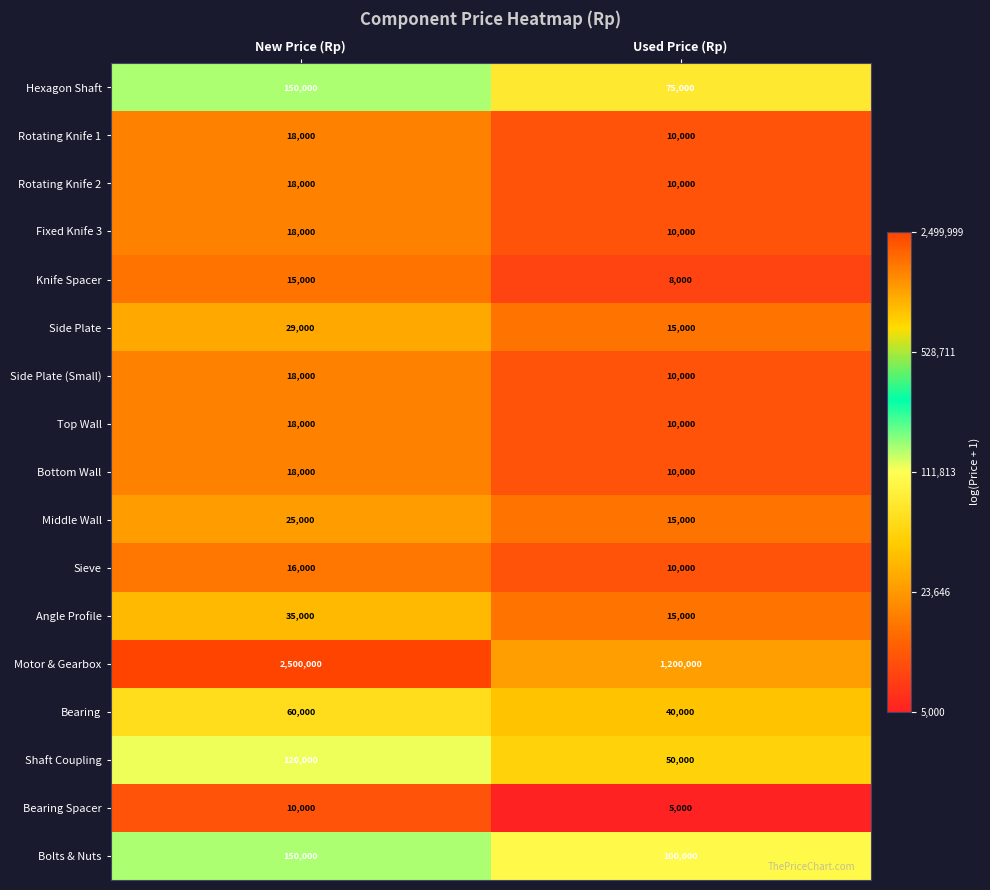

Read the Bolts & Nuts value at Used Price (Rp), to the nearest 50.

100000